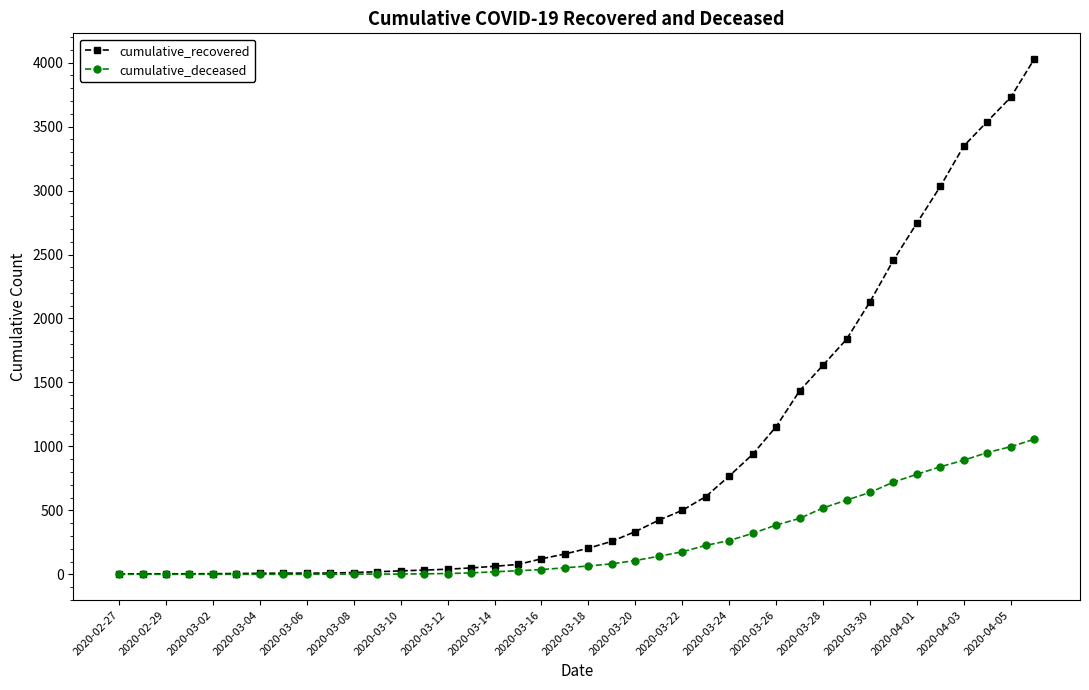

Does the chart display data point markers on the line(s)?

Yes